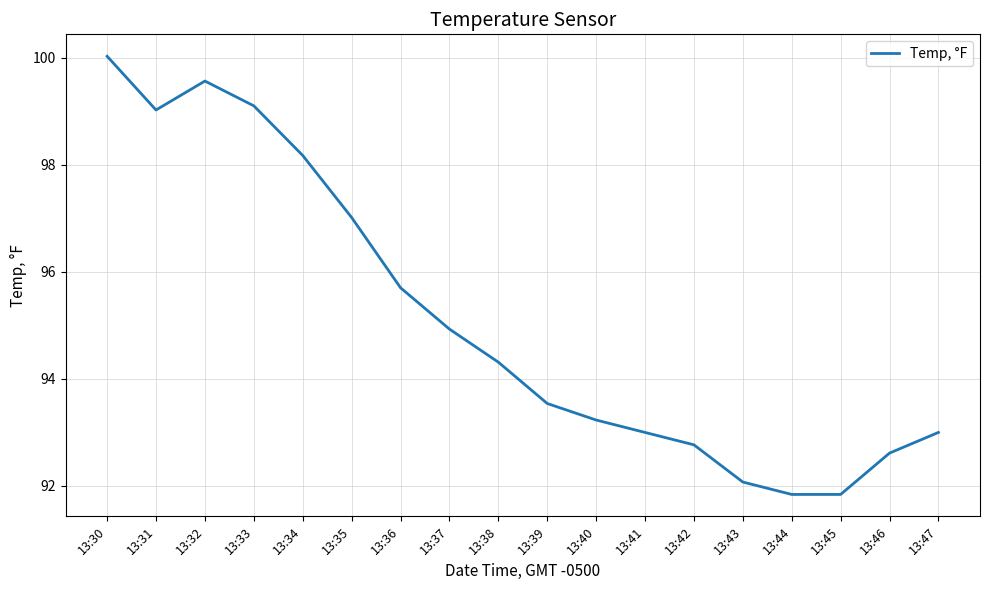

How many distinct data groups are displayed?

1